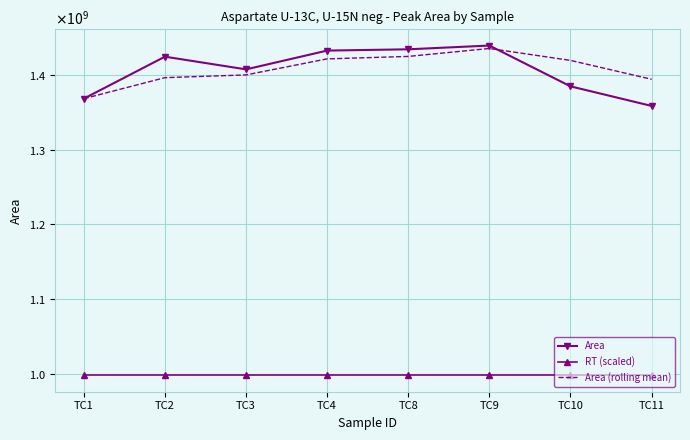

What is the sum of all RT (scaled) values?

7982835072.9